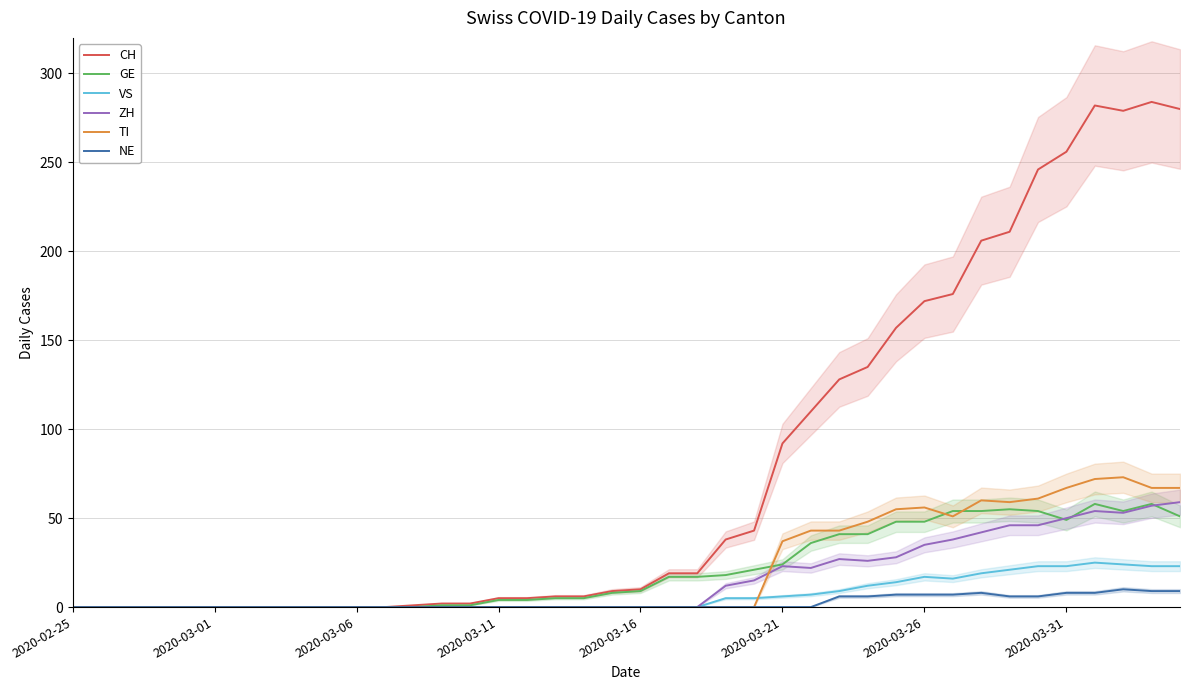

The CH series shows 1 at 17. True or false?

False